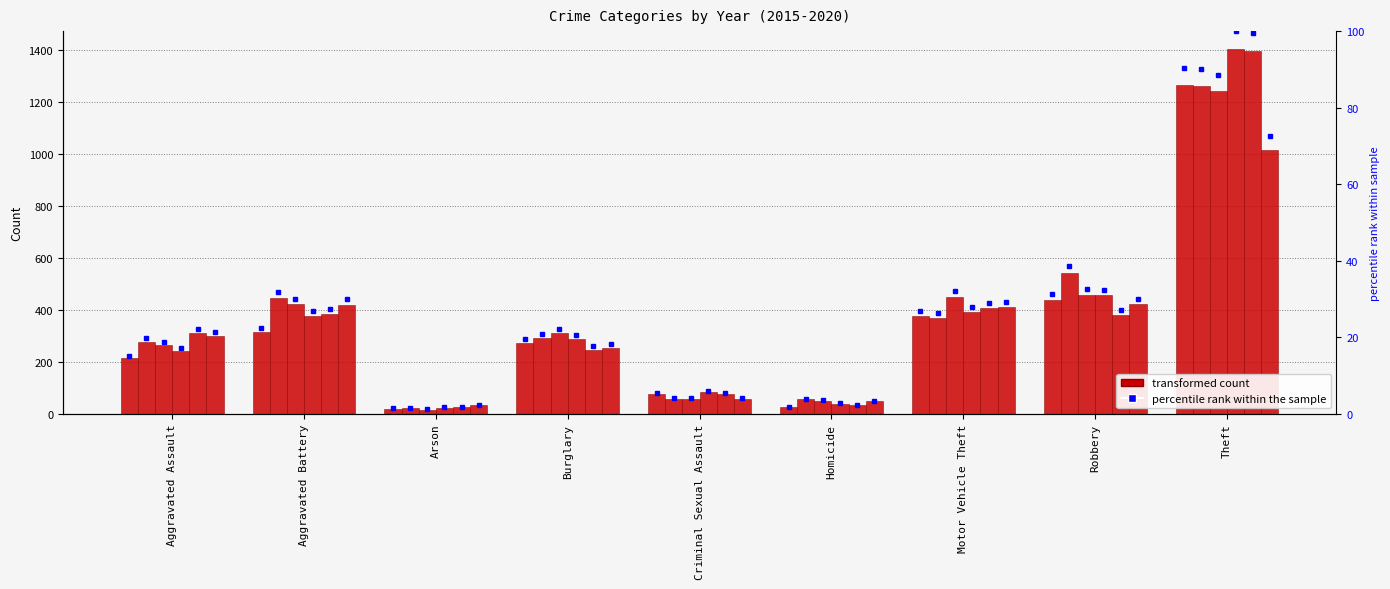

At how many categories does at least one series exceed 613?

1